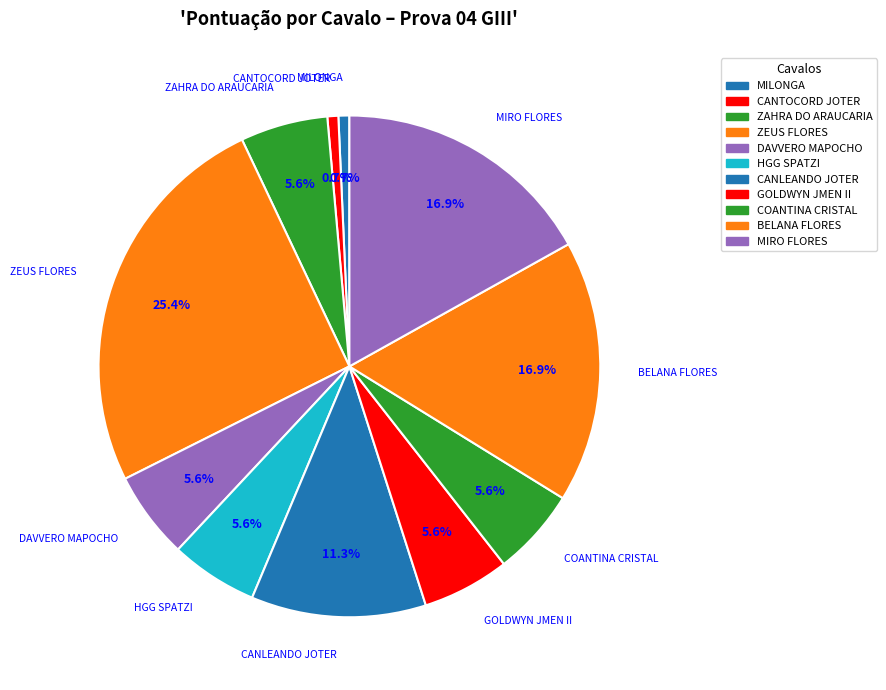

What is the largest slice in the pie chart?

ZEUS FLORES